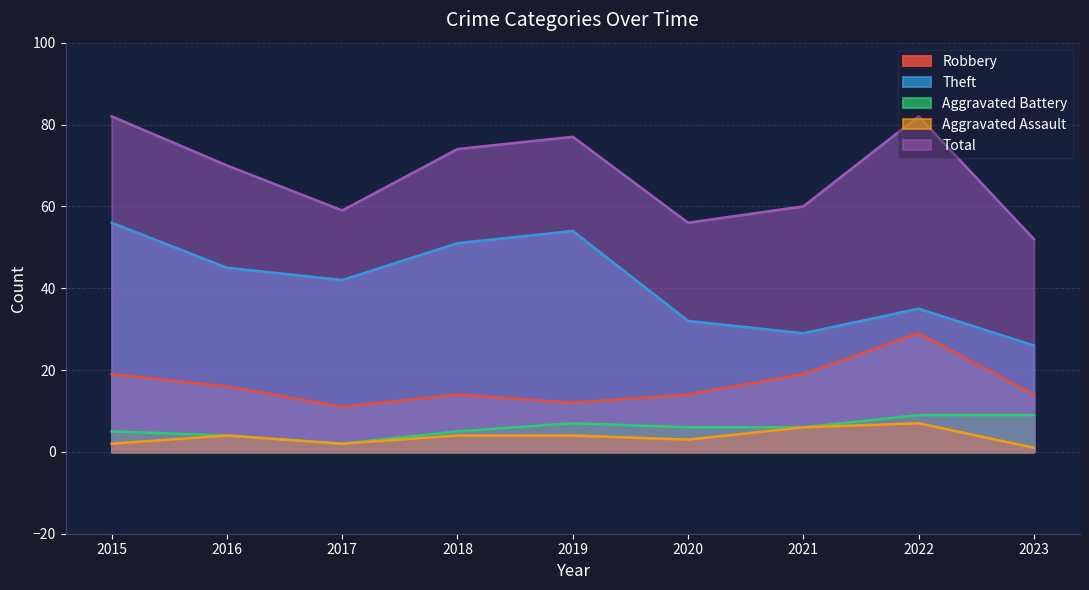

True or false: Theft and Total intersect in this chart.

False